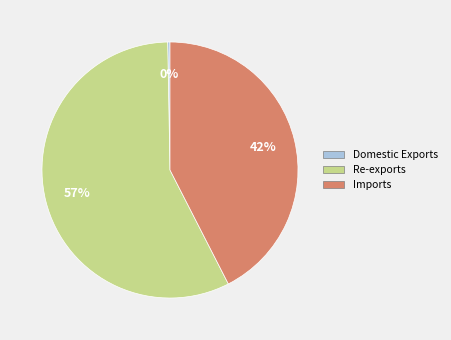

The Re-exports slice represents 52% of the pie. True or false?

False